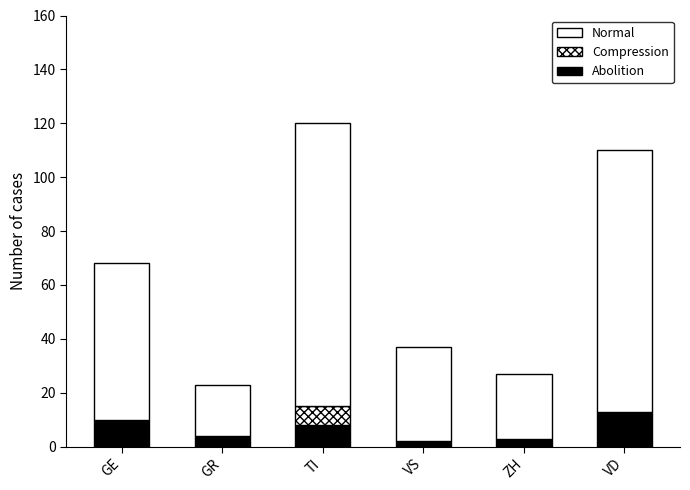

How many series are shown in this chart?

3